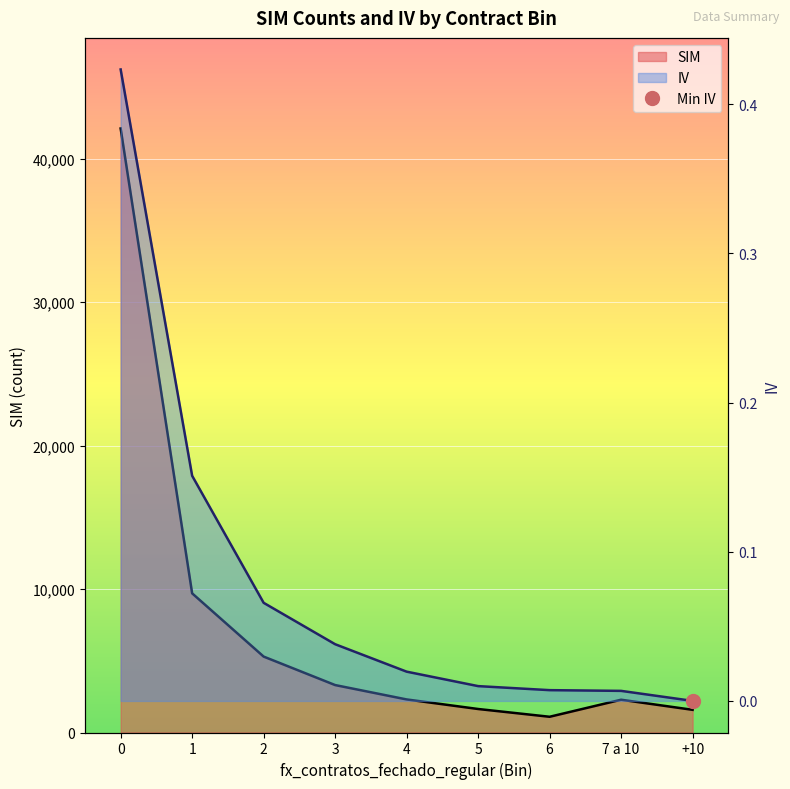

What is the label of the 2nd point from the left?

1